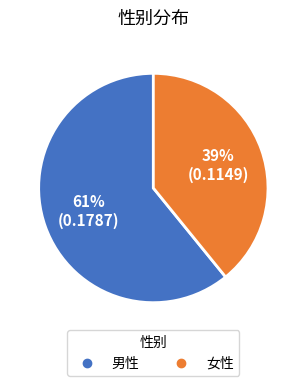

What is the majority slice?

男性